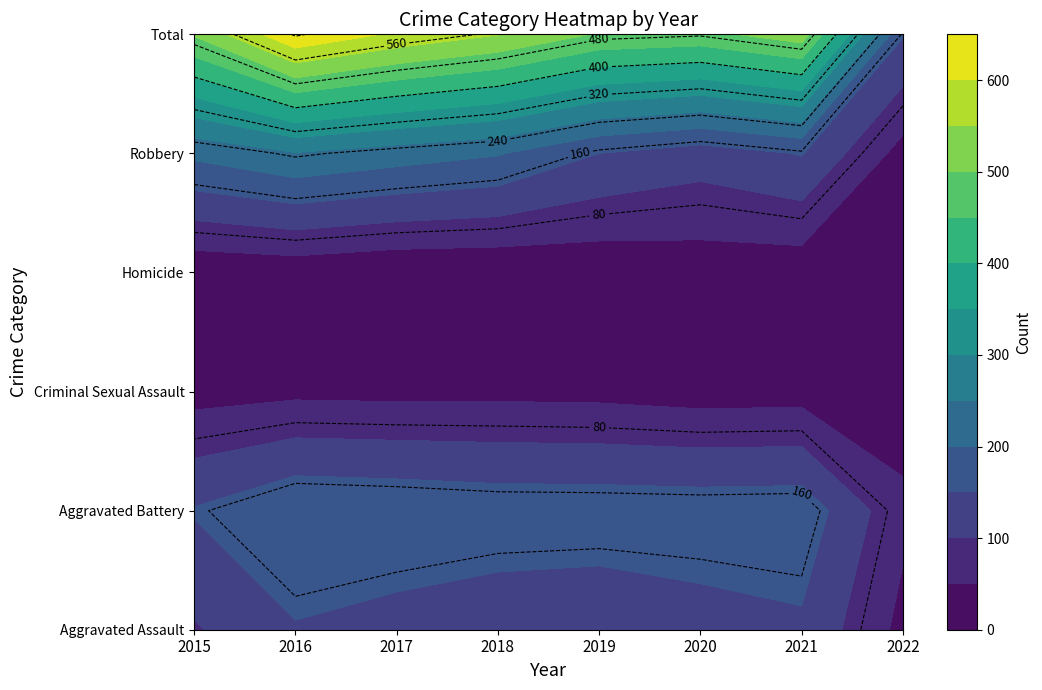

What is the difference between the maximum and minimum values in the Aggravated Assault series?

110